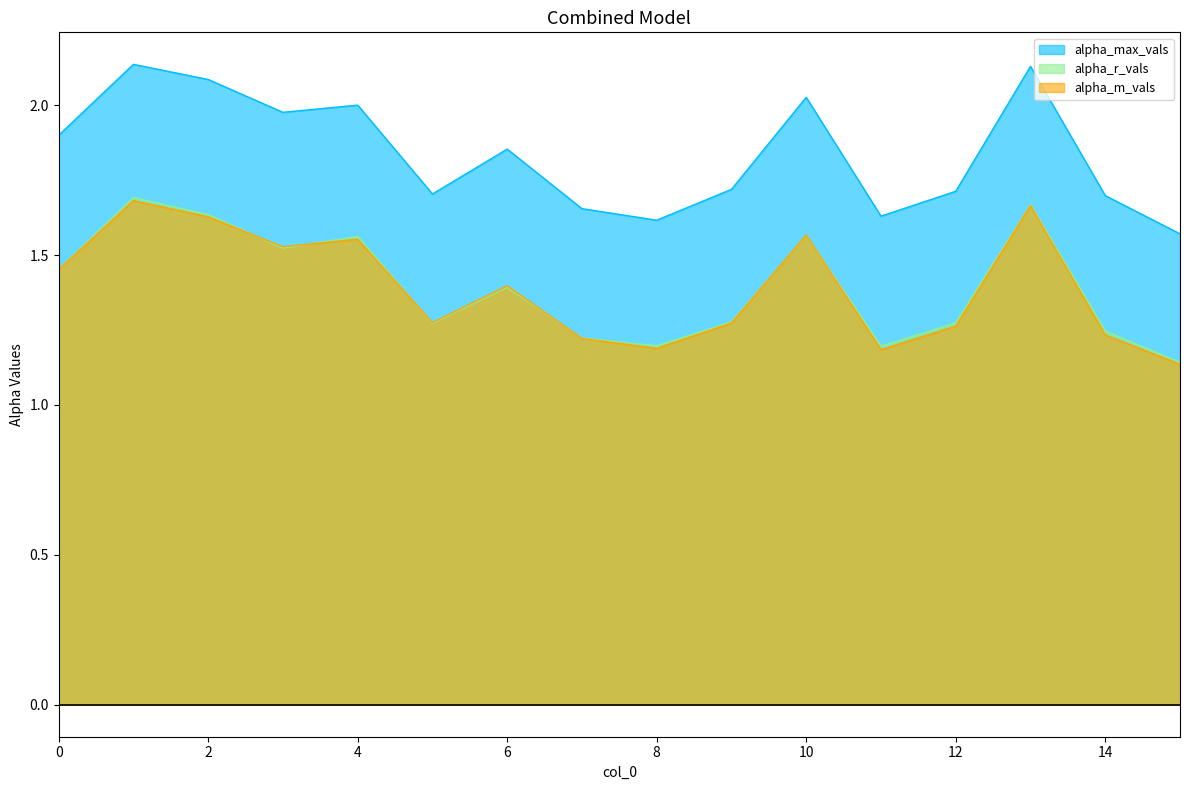

Where is the first local minimum for alpha_max_vals?

3